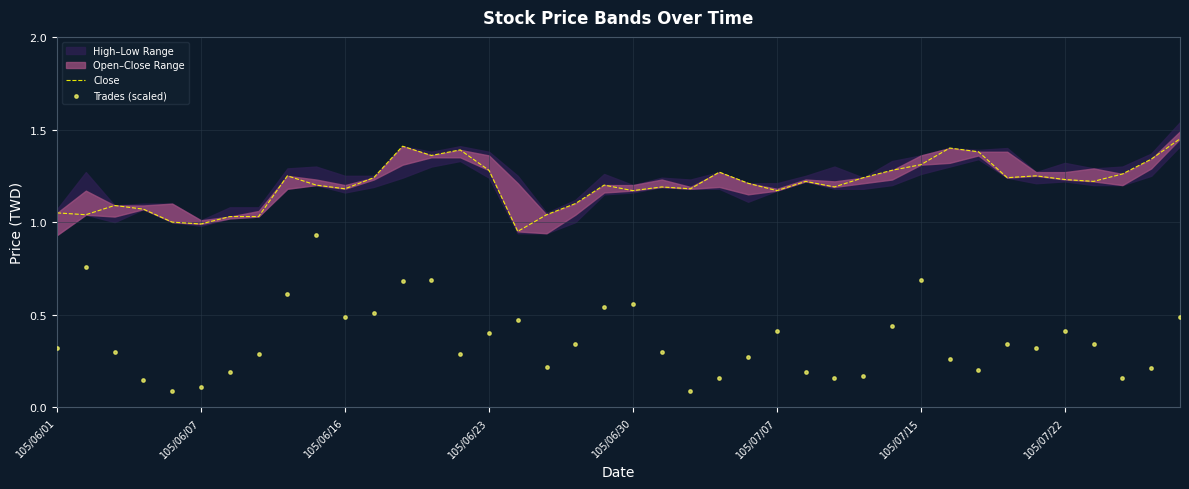

At how many categories does at least one series exceed 0?

40